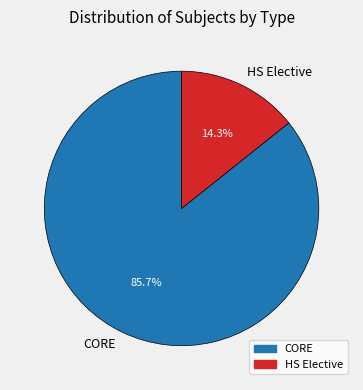

To the nearest percent, what is the combined percentage of CORE and HS Elective?

100%